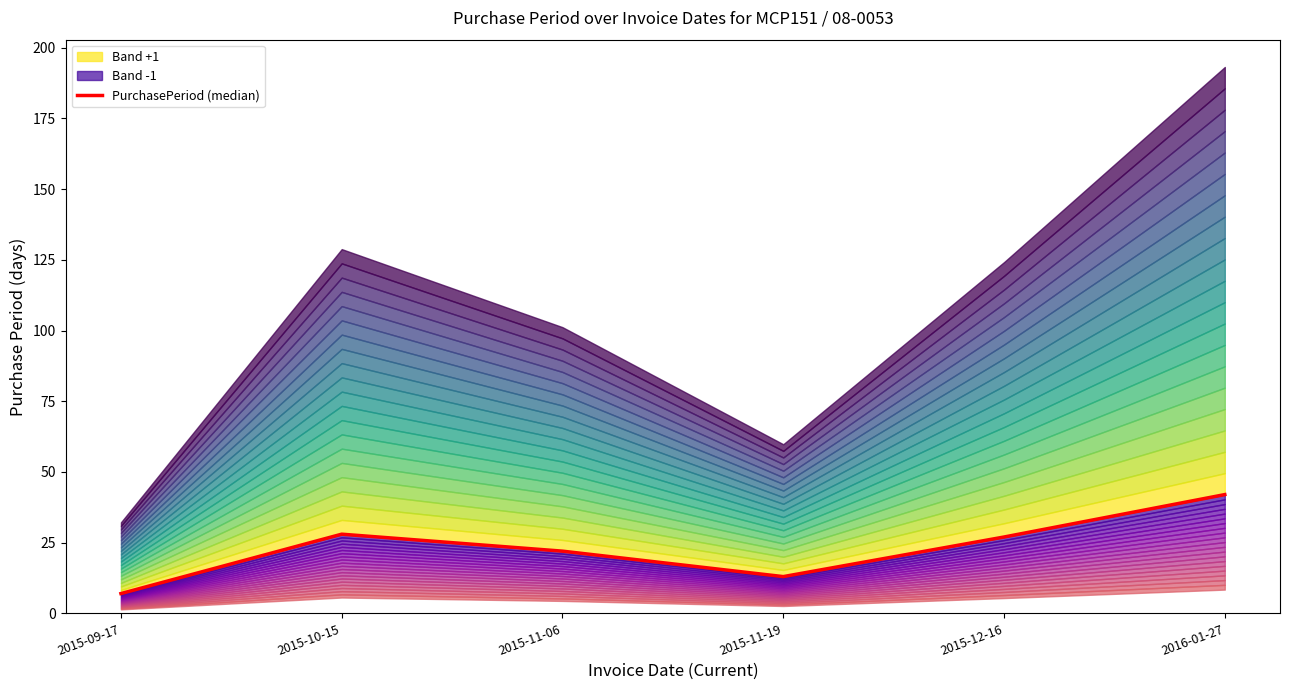

How many interior local peaks (higher than both neighbors) does the data have?

1